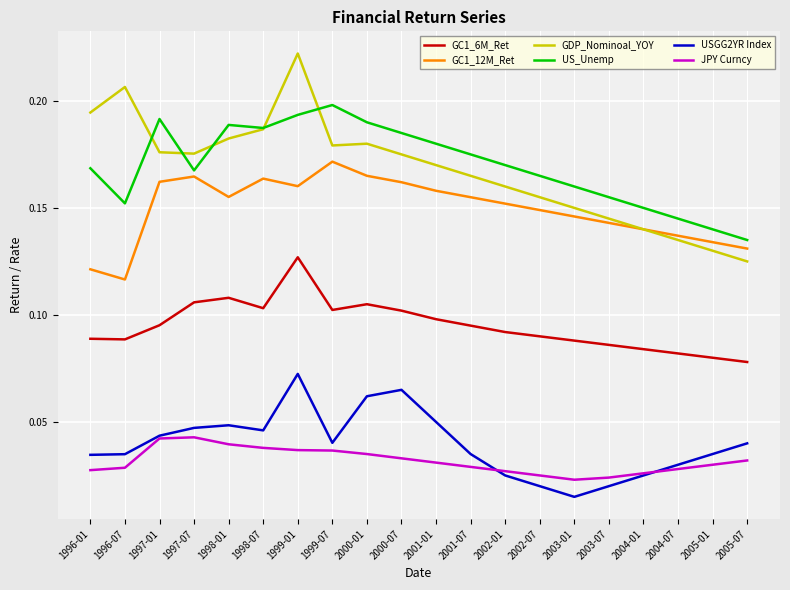

Which category has the lowest value in the GC1_12M_Ret series?

1996-07